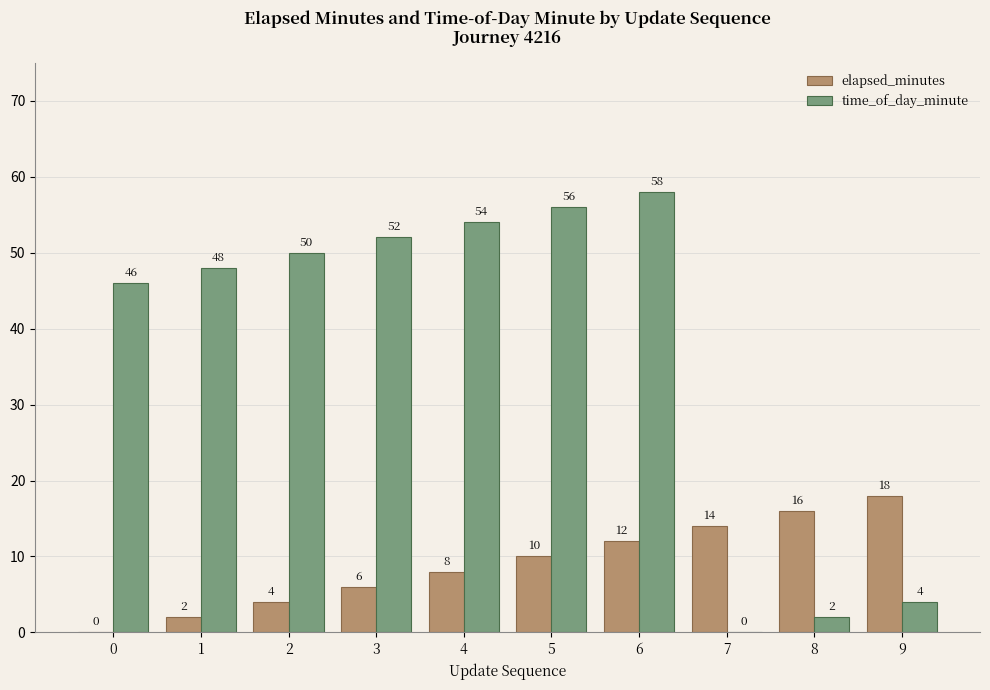

What is the average value of the time_of_day_minute series?

37